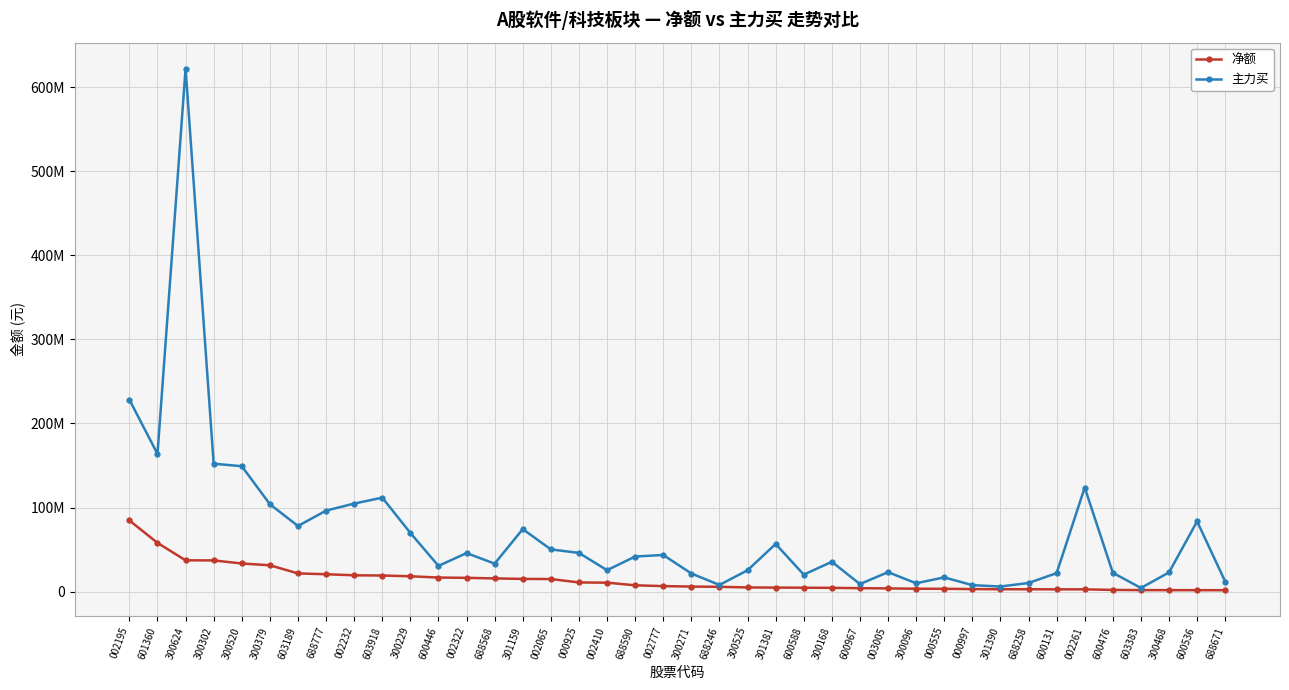

Does the chart have visible grid lines?

Yes